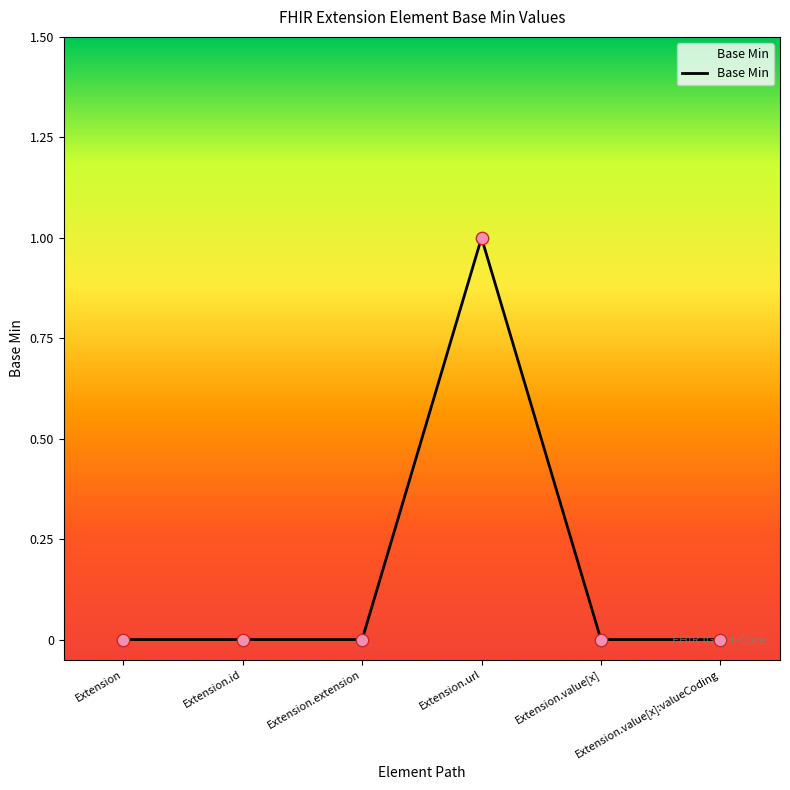

What is the change in value from Extension to Extension.url?

+1